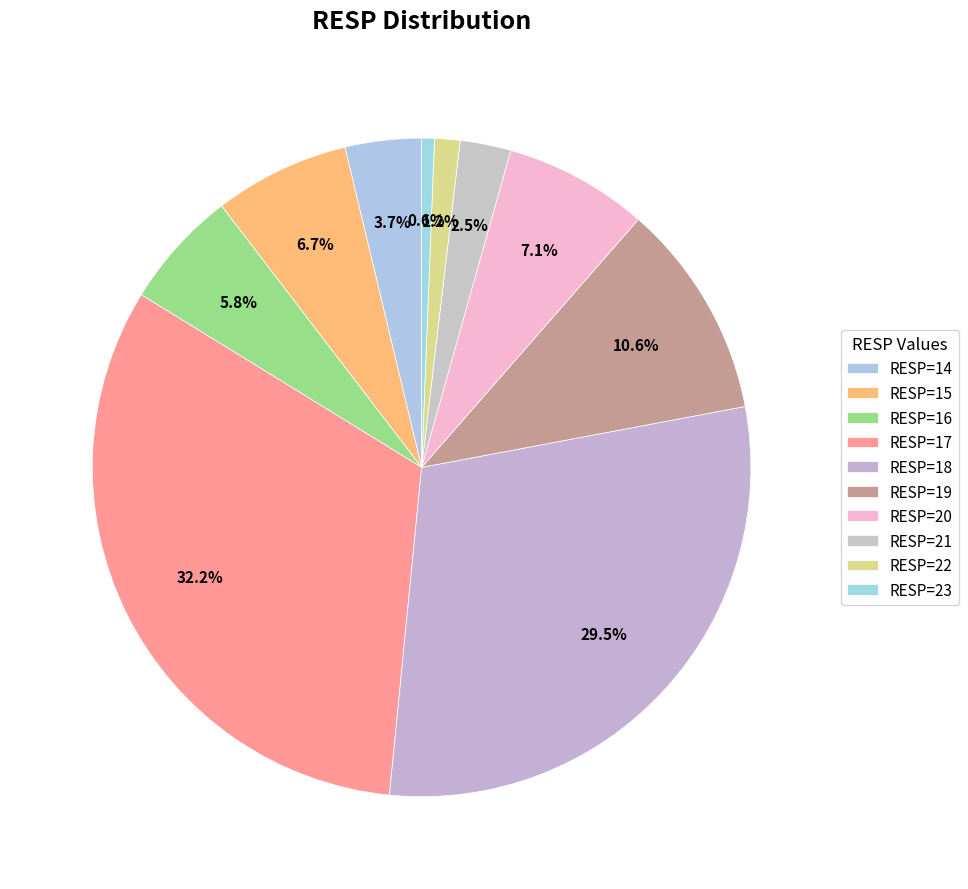

How much of the chart is everything except RESP=21?

97.5%